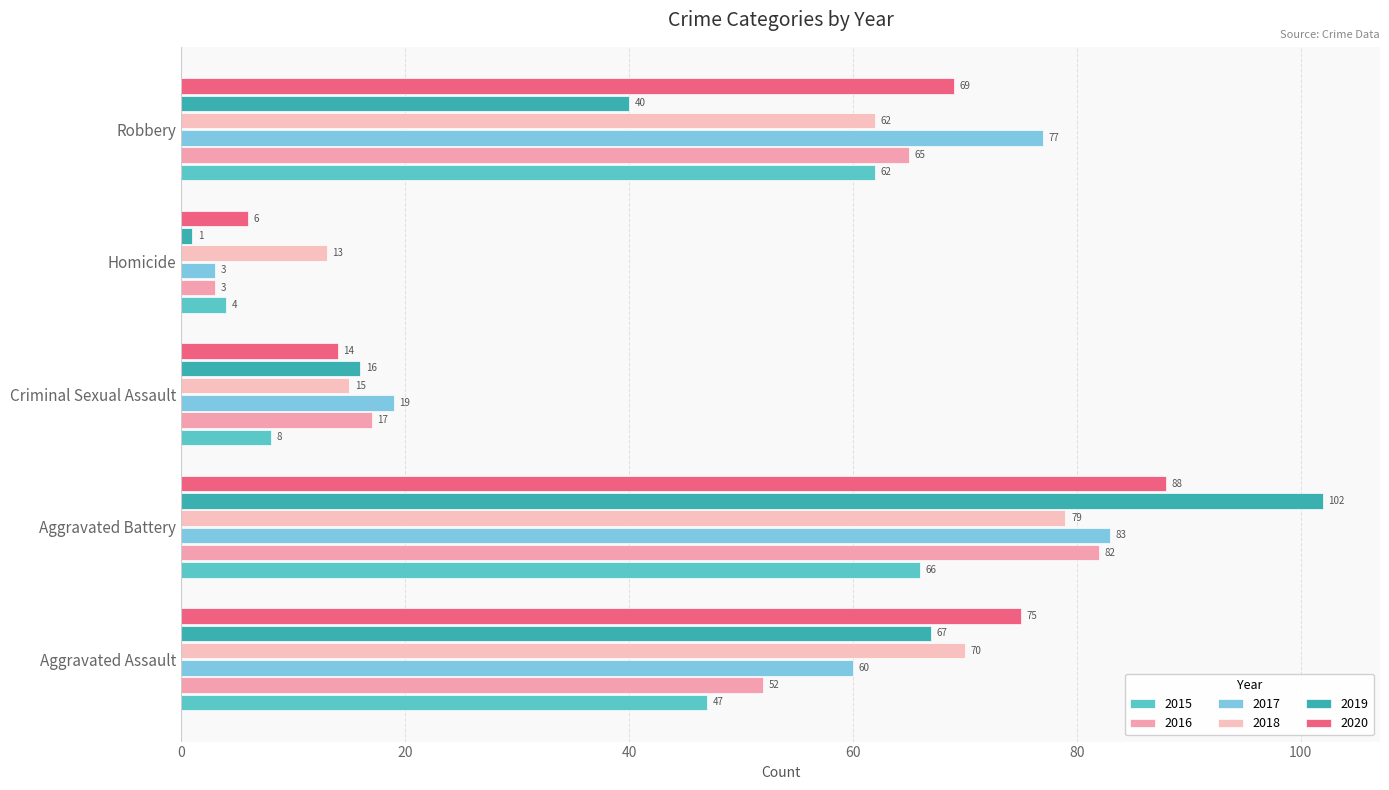

Where is 2017 nearest to the value 43?

Aggravated Assault